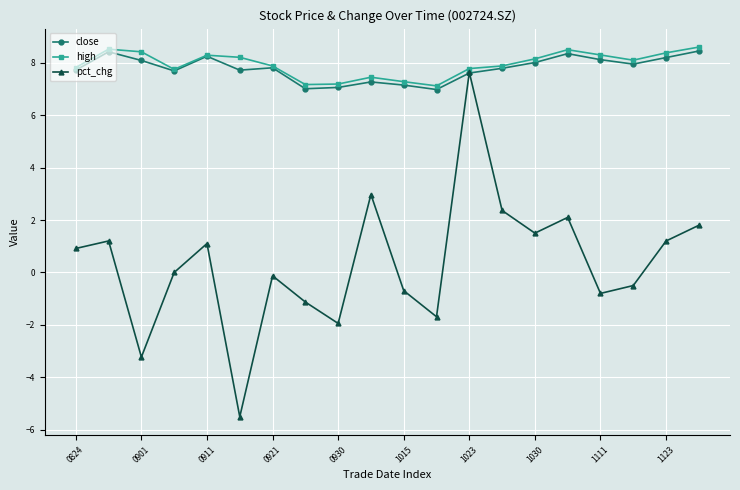

In close, how many points are higher than both neighbors (excluding endpoints)?

5